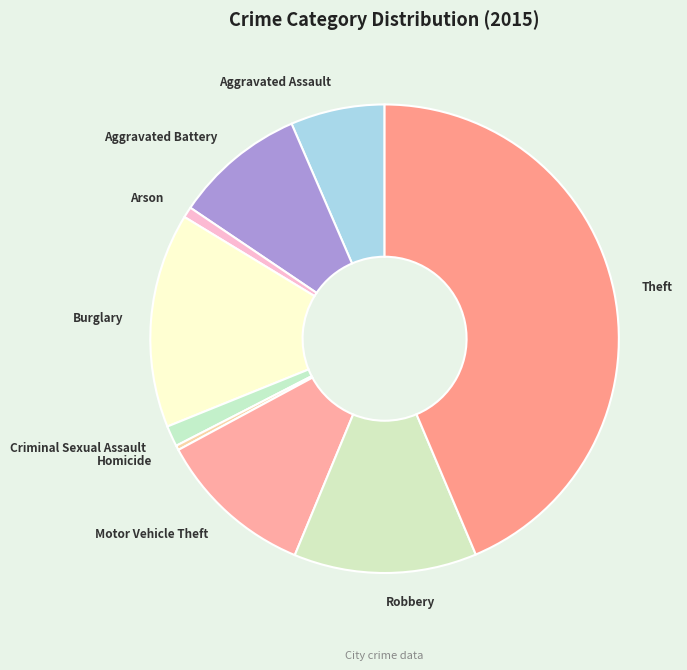

True or false: Arson accounts for 1% of the total.

True